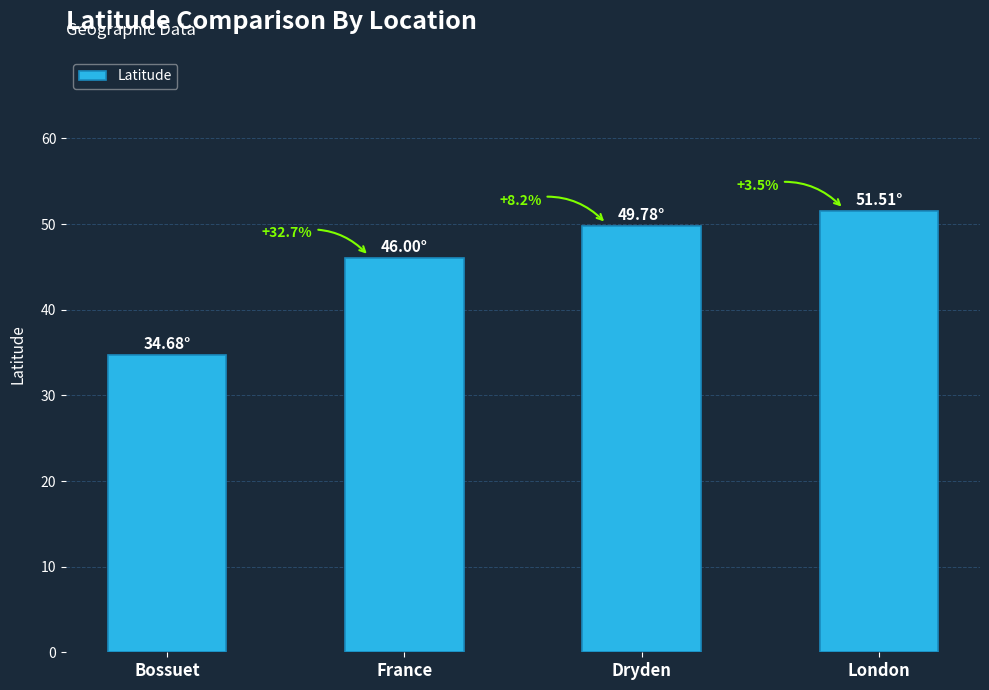

Which category has the lowest value across all series?

Bossuet